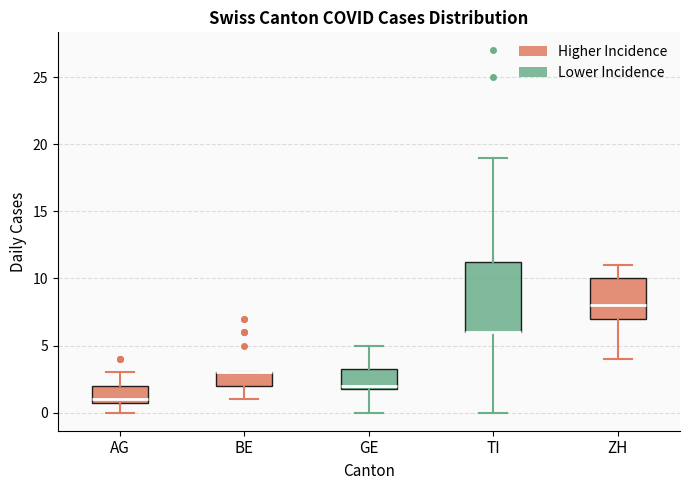

Which box is the tallest, from its lower edge to its upper edge?

TI